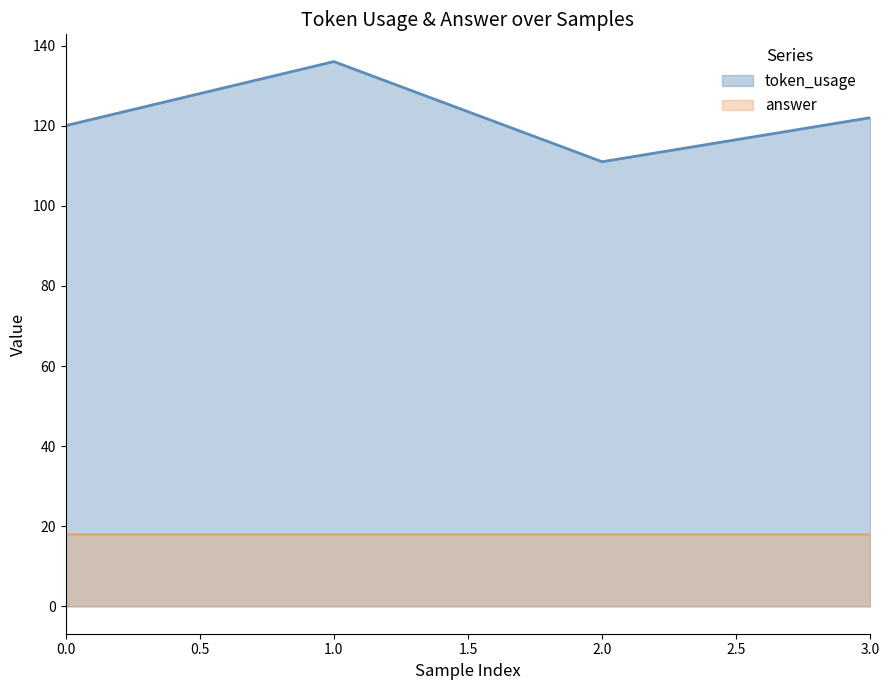

At which label does the data first exceed 122?

1